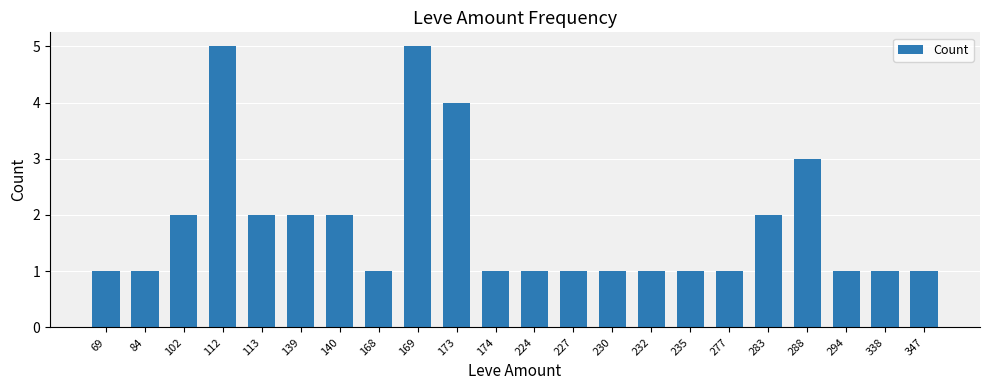

What is the smallest value displayed?

1